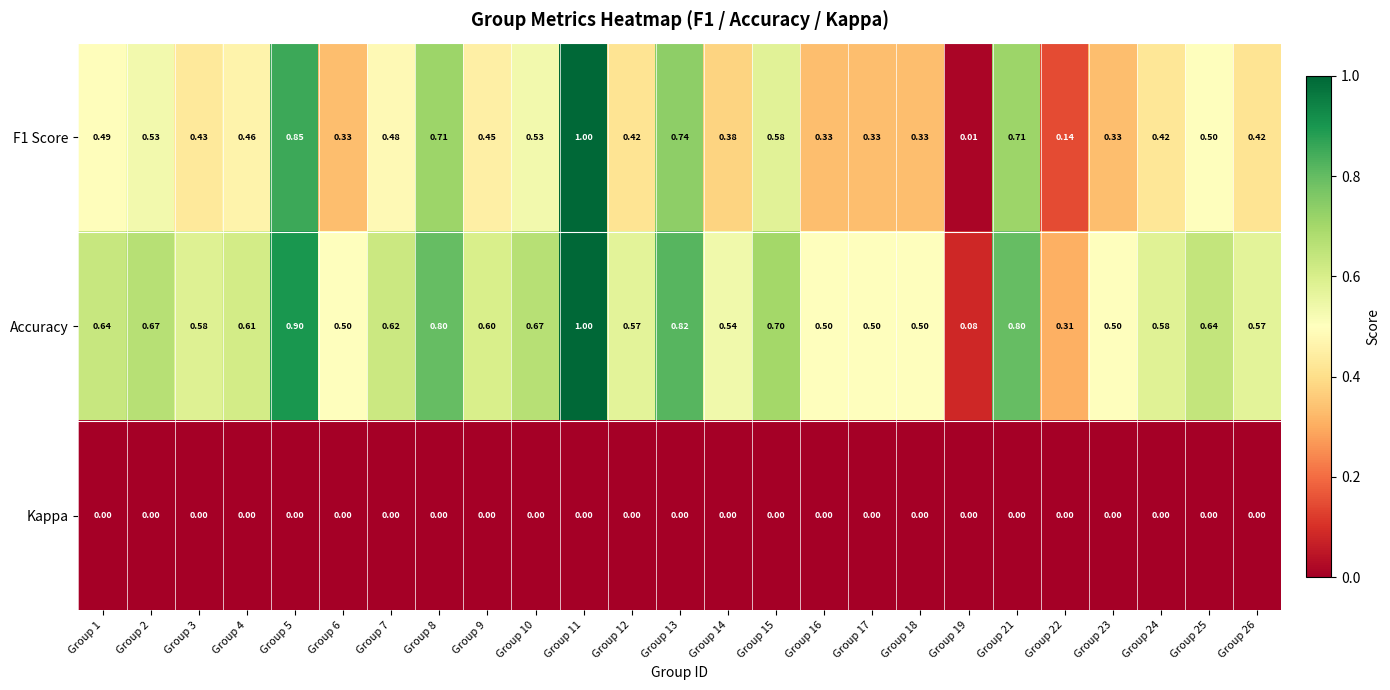

Count the number of categories in the chart.

25